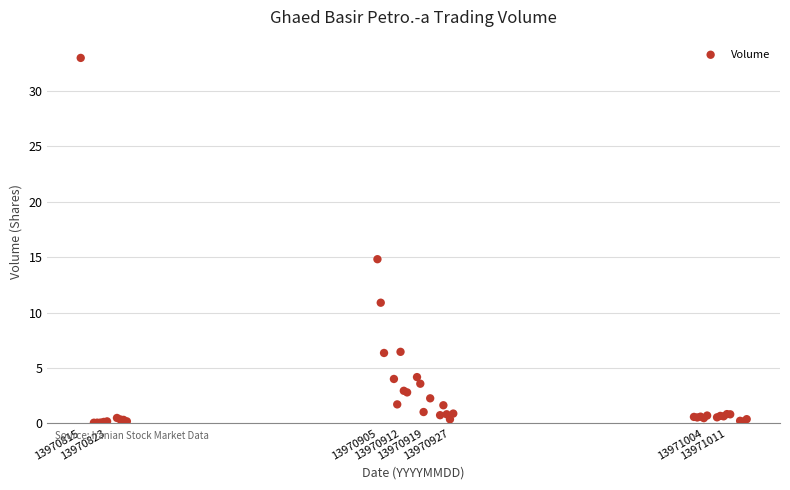

What Y value in the scatter plot is closest to 16?

14.8